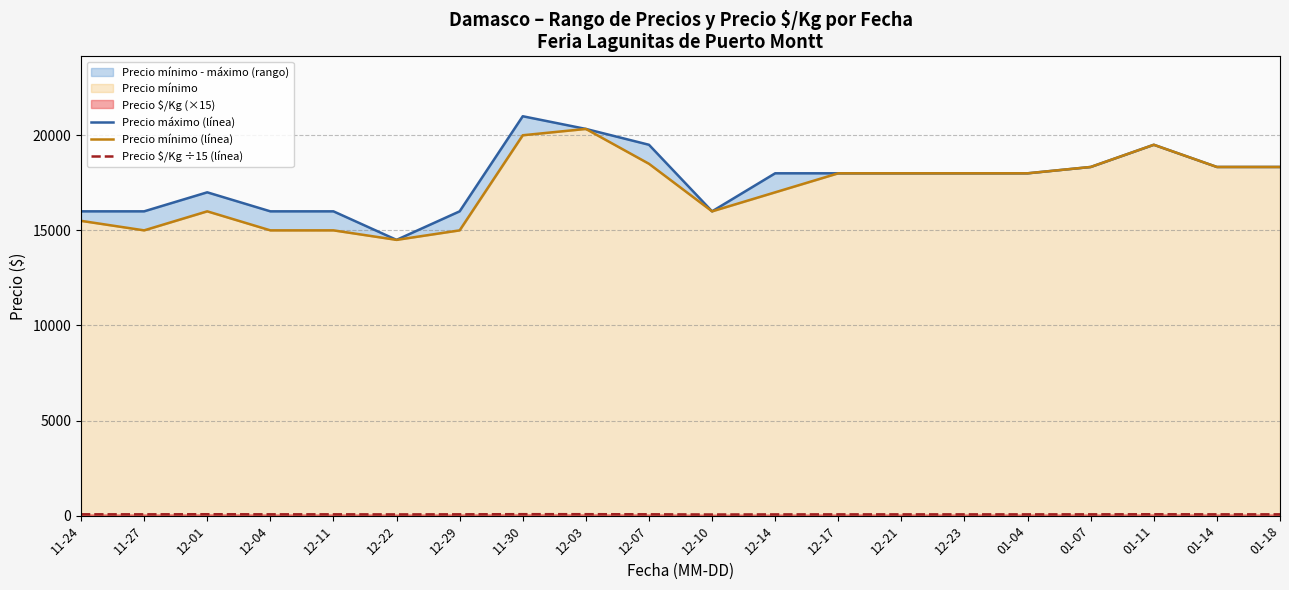

At how many categories does at least one series exceed 20606?

1